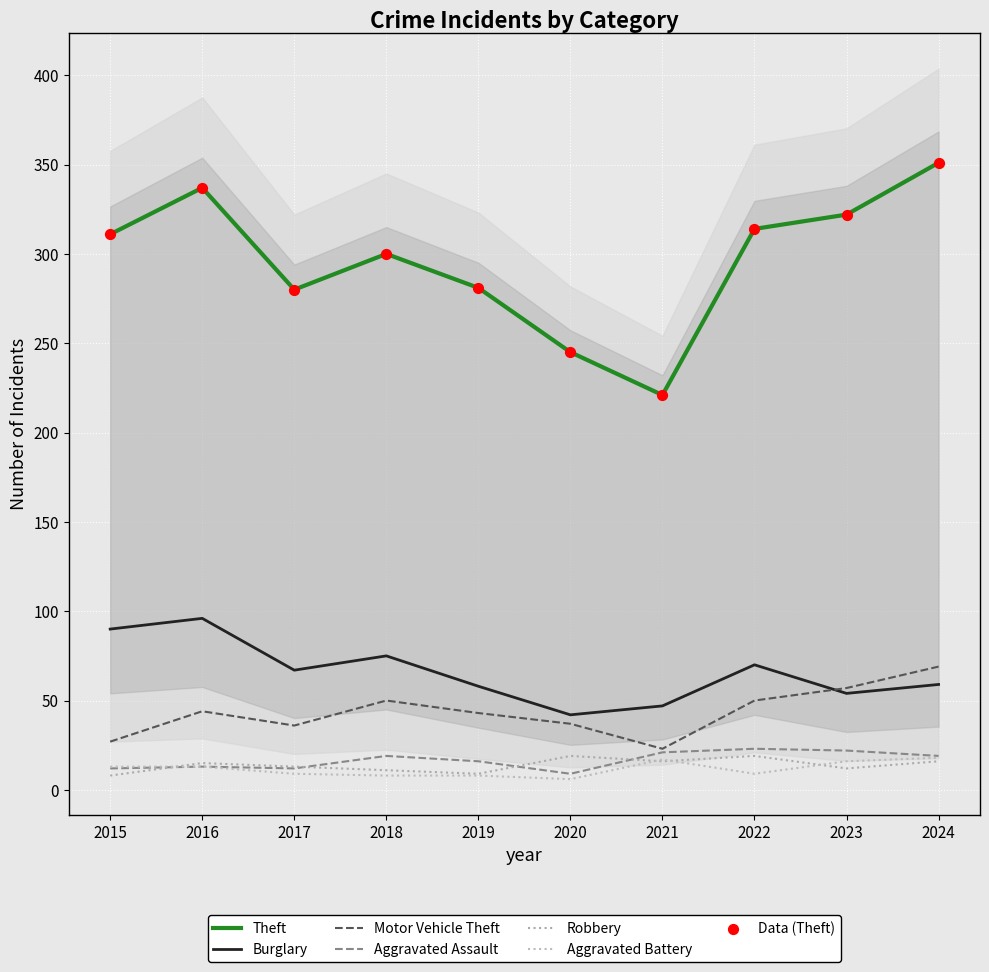

What are all the series names shown in the legend?

Theft, Burglary, Motor Vehicle Theft, Aggravated Assault, Robbery, Aggravated Battery